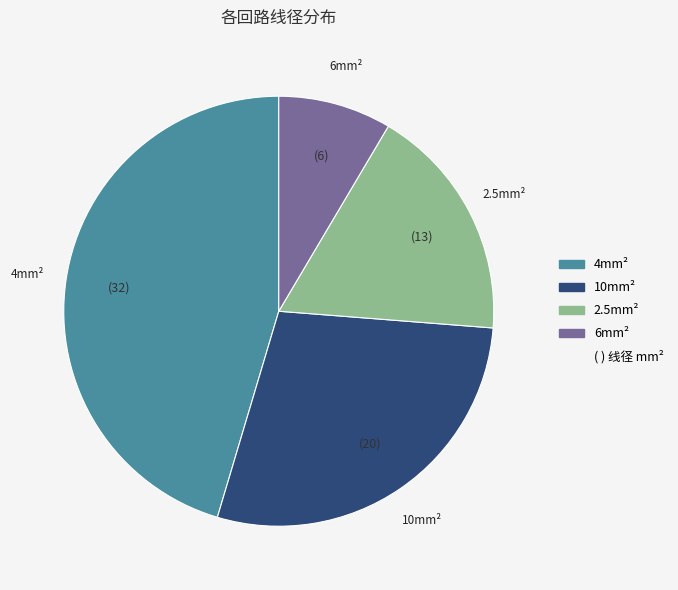

Is there a majority slice in this chart?

No